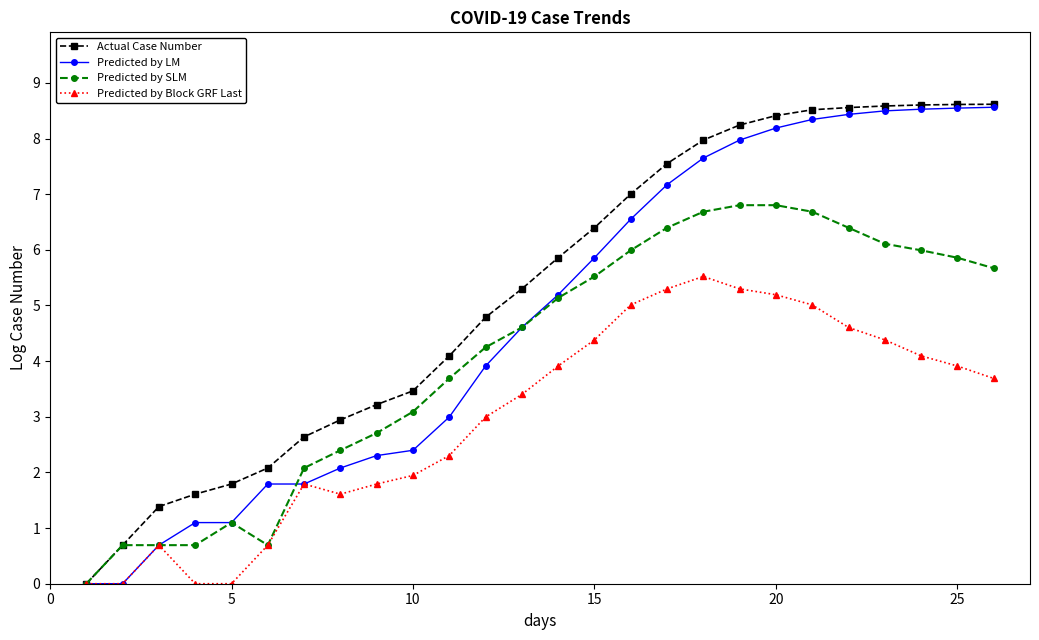

What is the greatest value displayed?

8.6